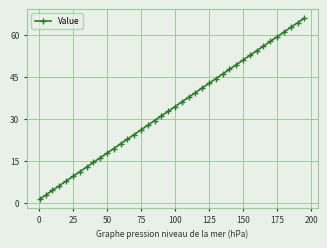

True or false: there are more than 2 points higher than both neighbors.

False